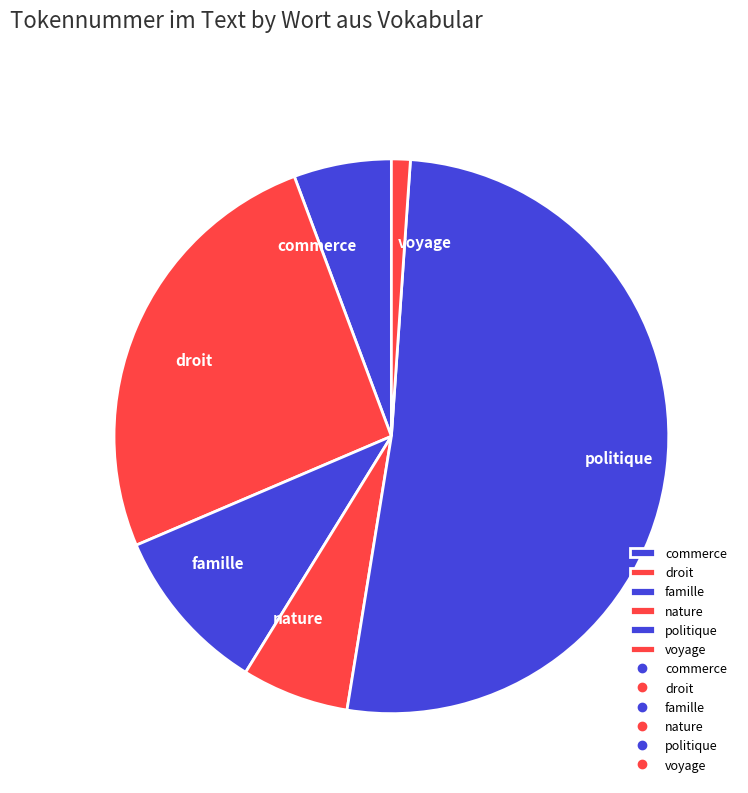

Which slice is the smallest?

voyage